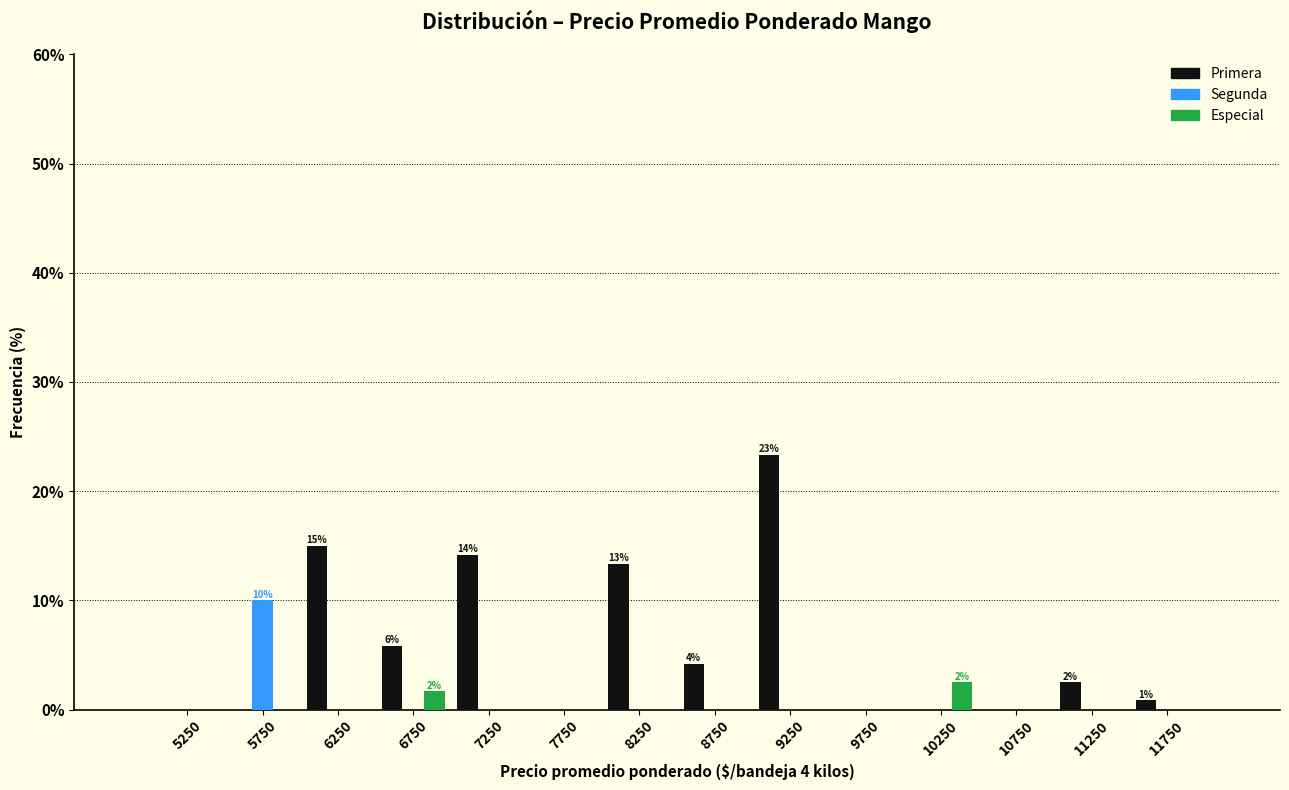

In the Primera series, which range on the x-axis has the tallest bar?

9000 to 9500